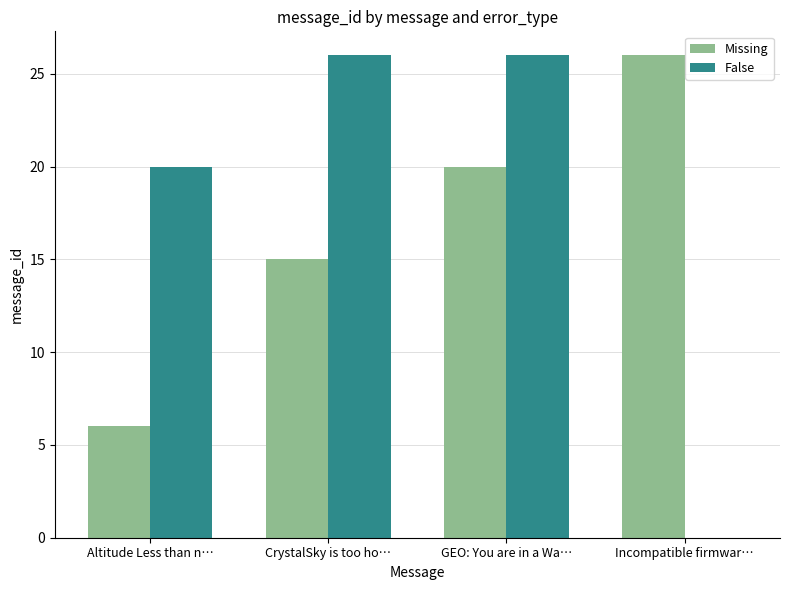

What is the greatest value displayed?

26